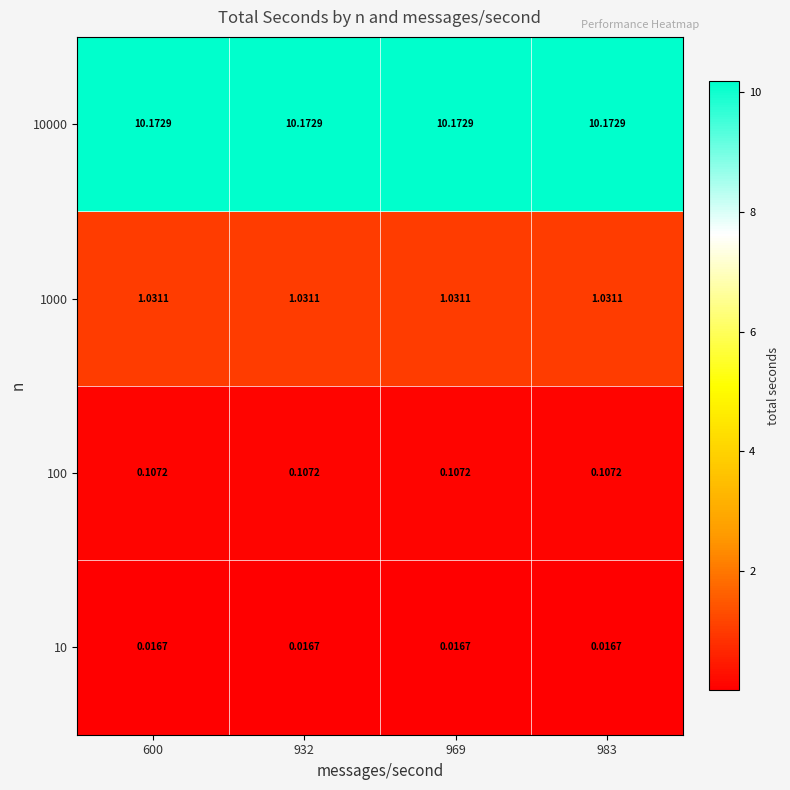

Is the value of 1000 at 983 greater than the value of 10 at 932?

Yes